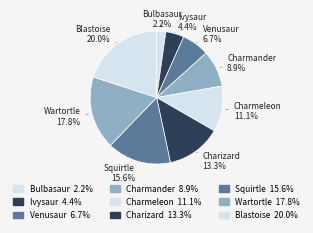

How many segments does this pie chart have?

9